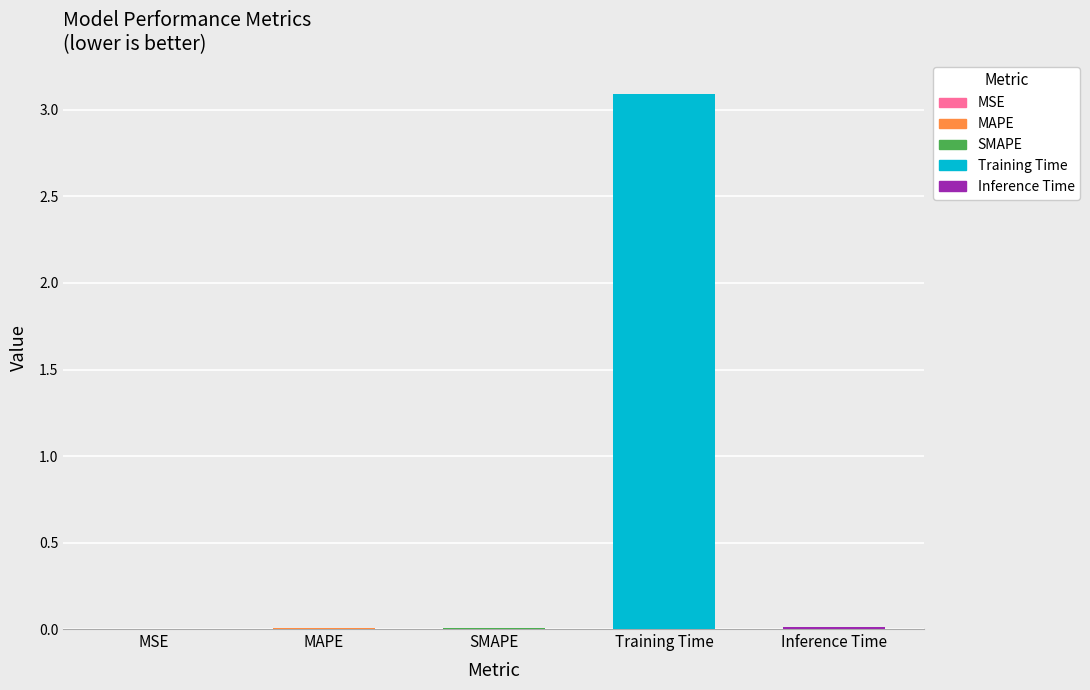

What is the greatest value displayed?

3.1